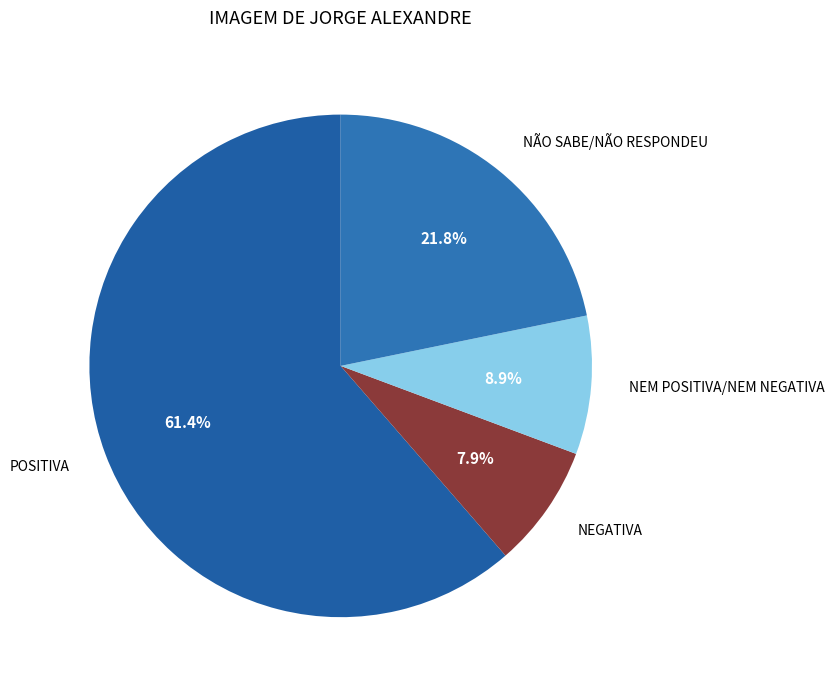

How many segments does this pie chart have?

4